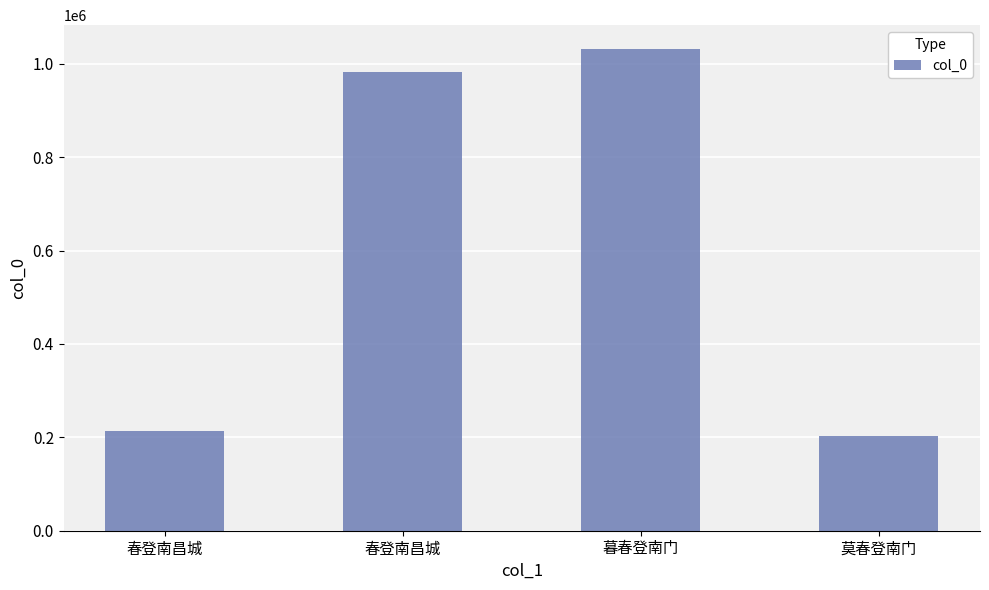

List the labels in order of value, smallest first.

莫春登南门, 春登南昌城, 春登南昌城, 暮春登南门